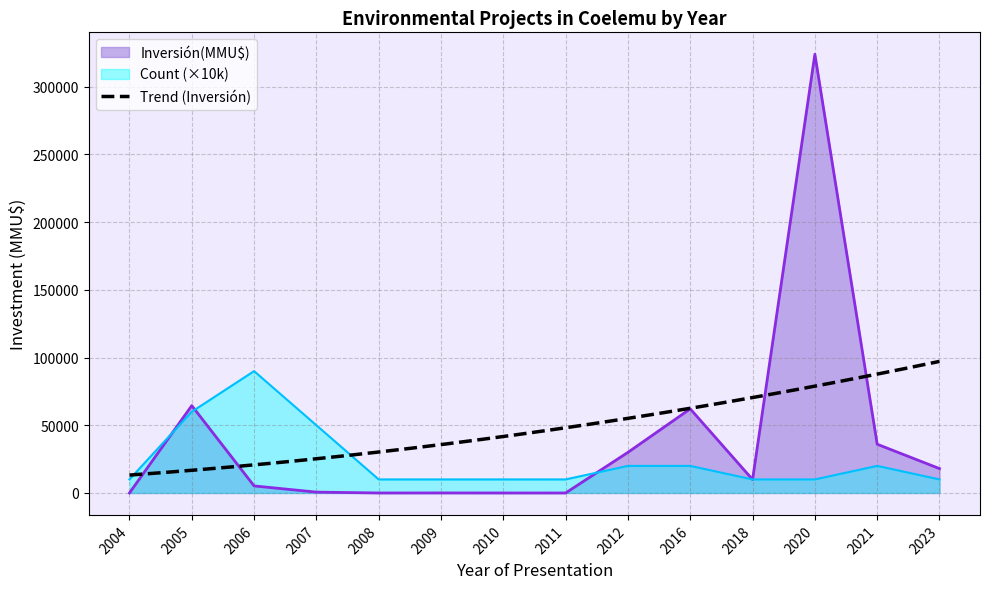

Is the value of Count at 2020 greater than the value of Inversión(MMU$) at 2016?

No